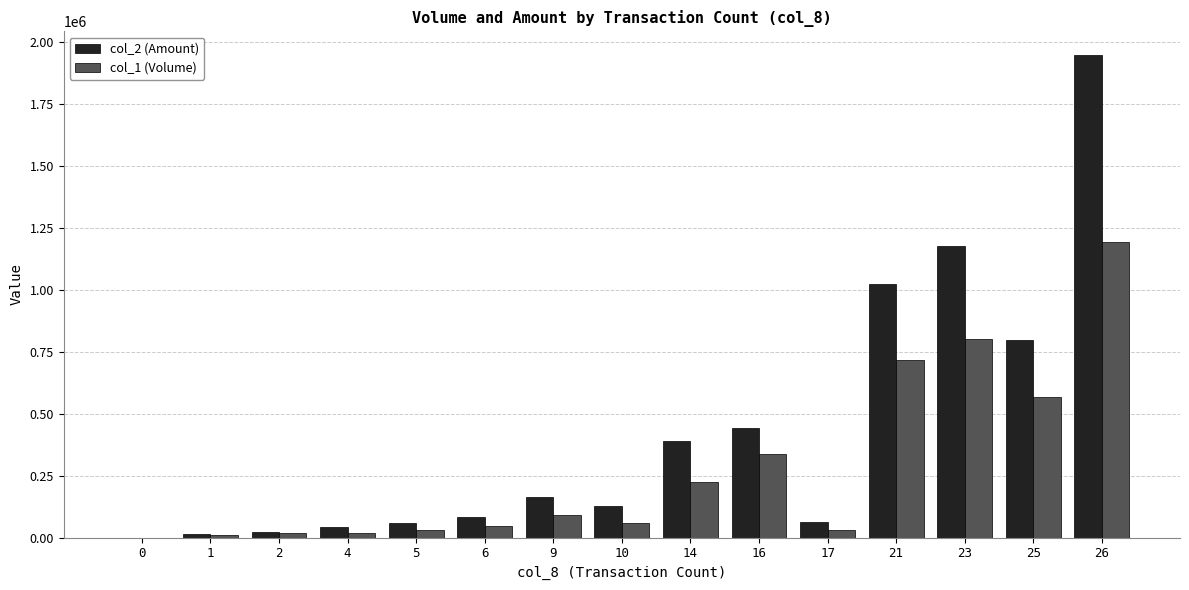

Count the number of data series in this chart.

2